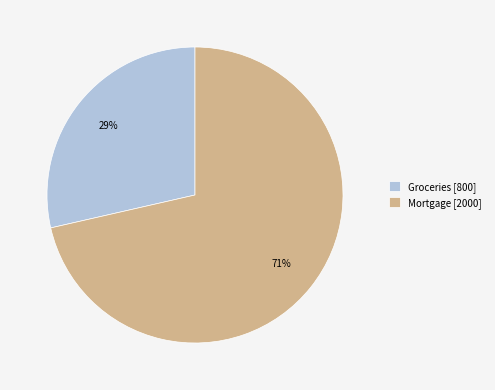

Is it true that Mortgage is 71% of the pie?

True